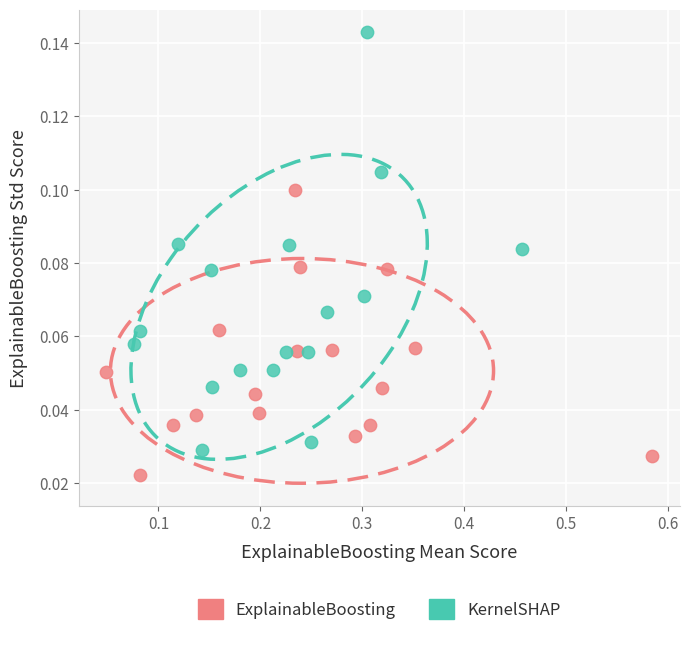

Which series contains the highest Y value?

KernelSHAP